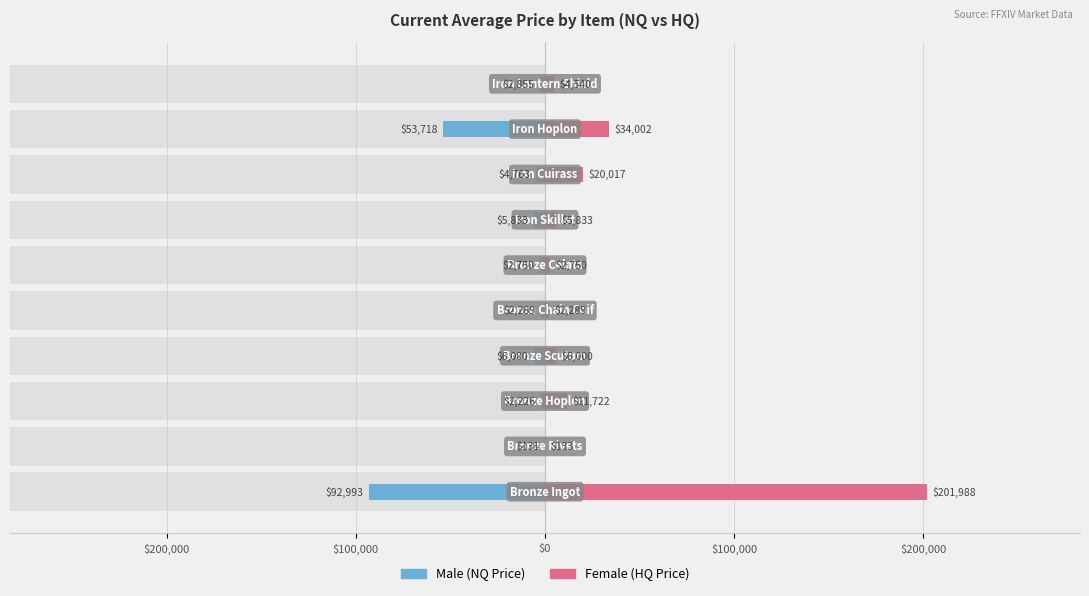

What is the average value of the Male series?

-17355.8